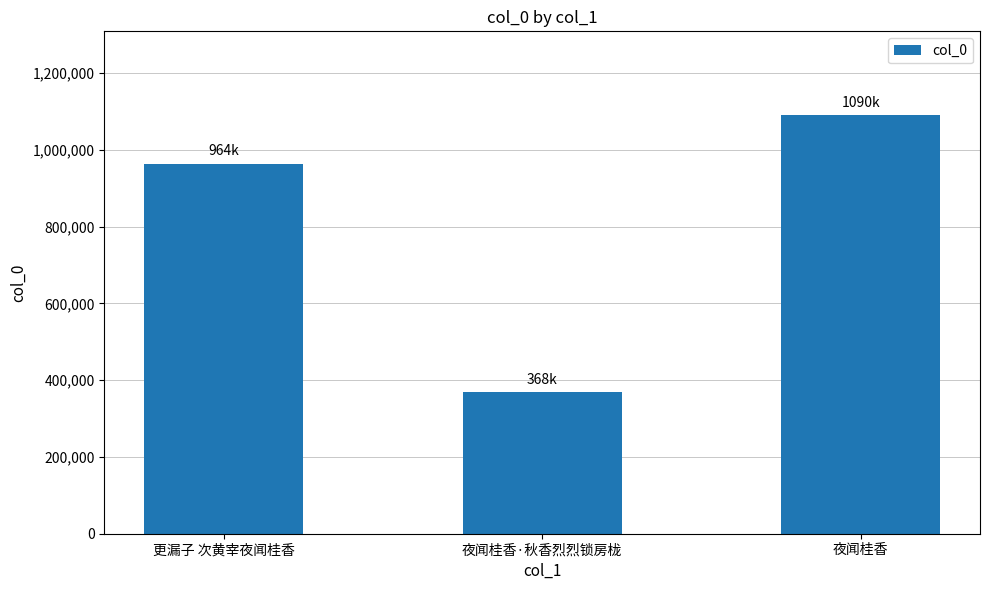

How many values are below 964106?

1